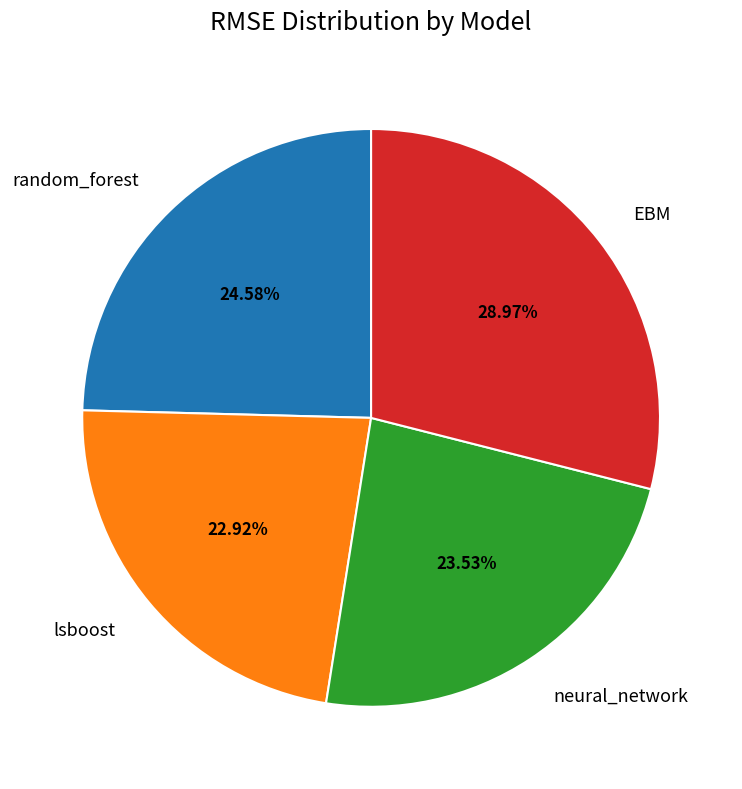

Which category has the smallest portion of the pie?

lsboost